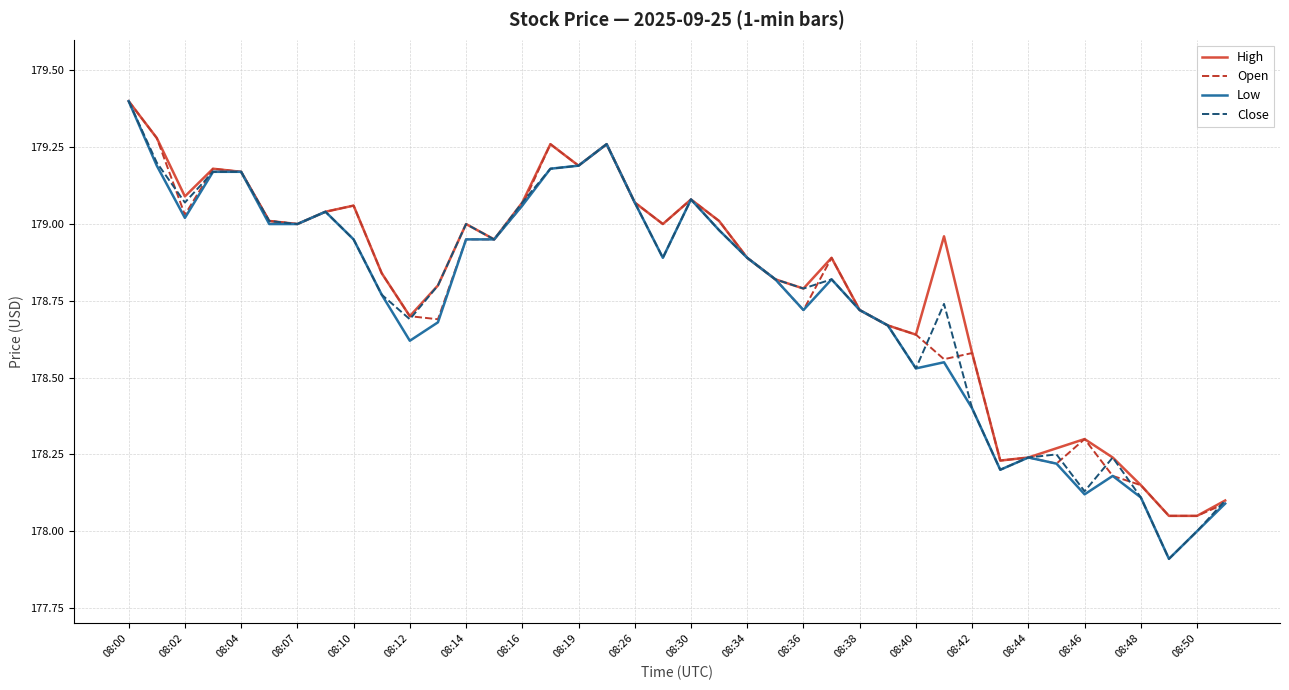

List the series in order of their overall mean, lowest first.

Low, Close, Open, High